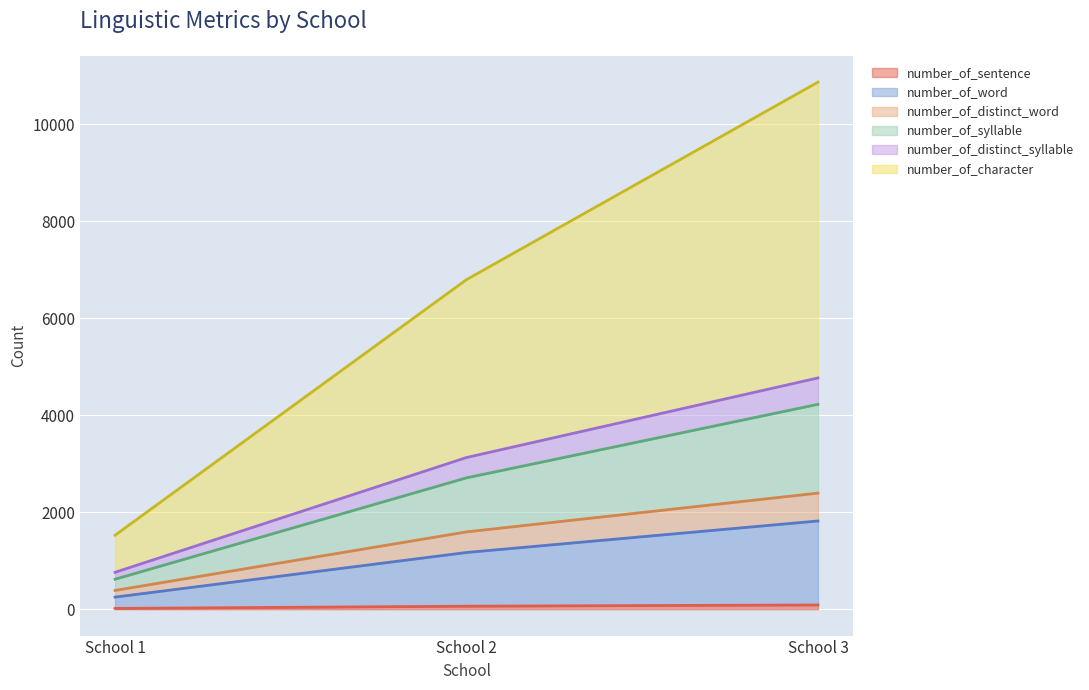

At which category is the sum across all series the highest?

School 3